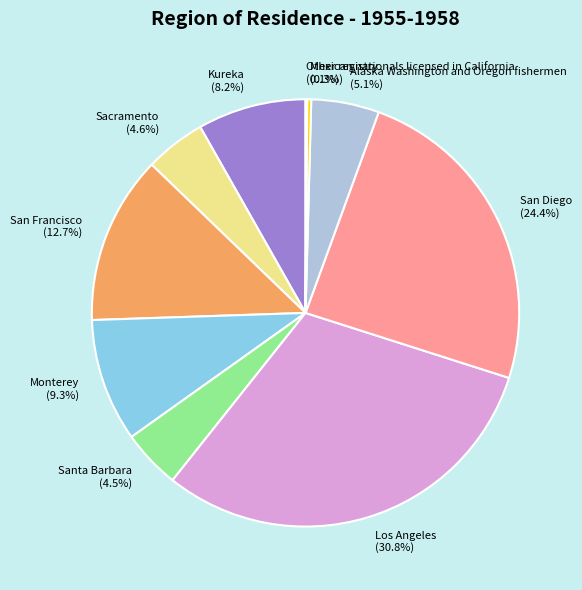

Does any single category account for the majority?

No